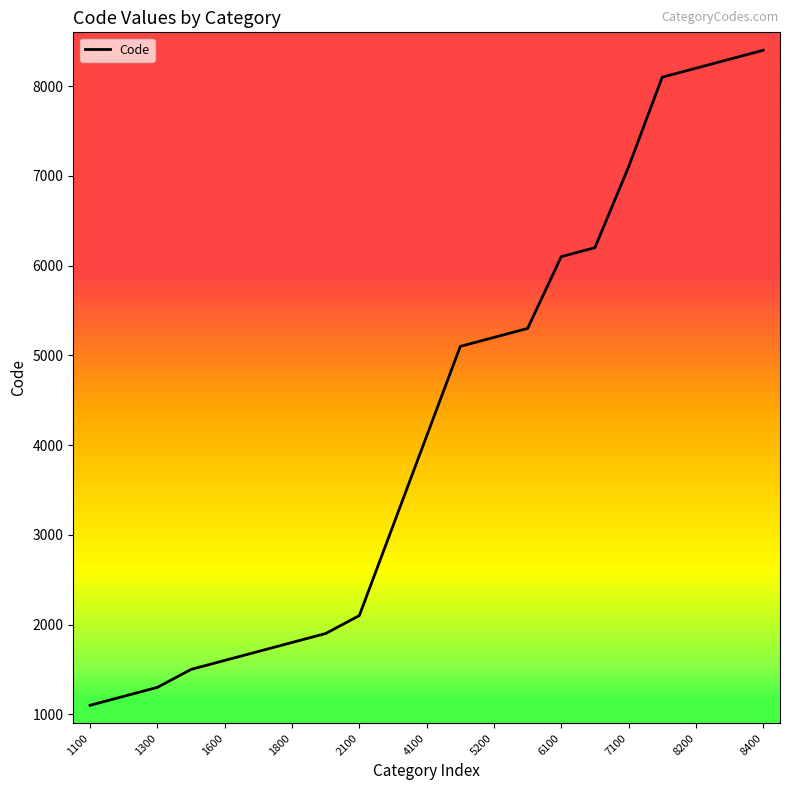

What is the smallest value displayed?

1100